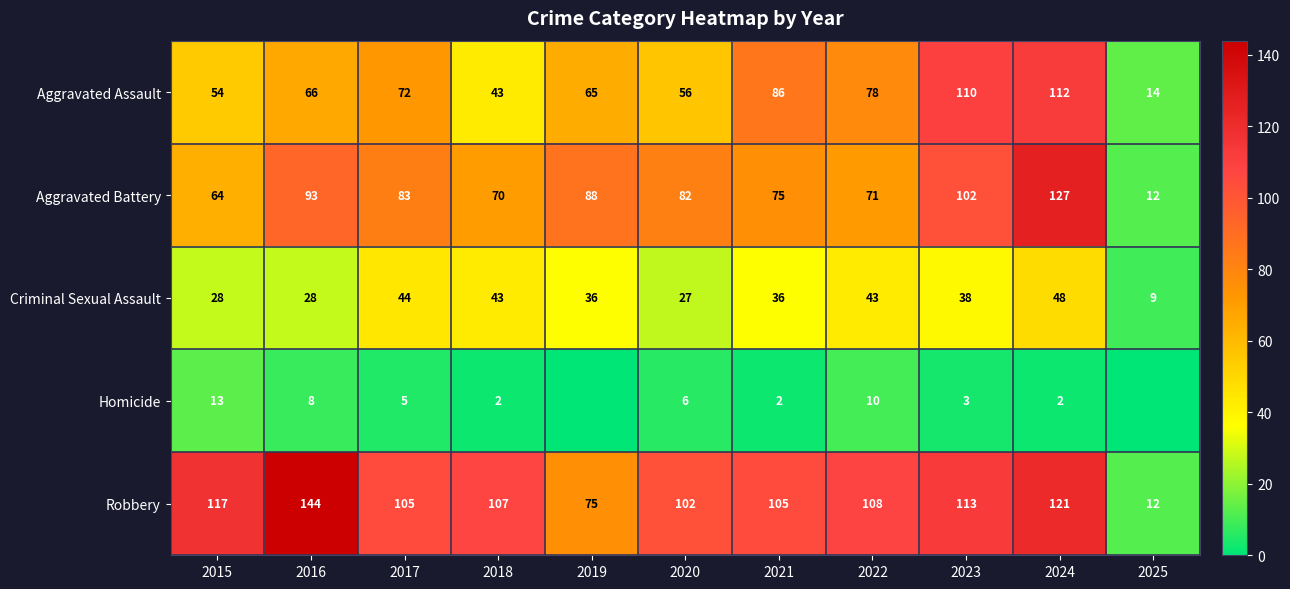

What is the sum of the Criminal Sexual Assault values at 2025 and 2023?

47